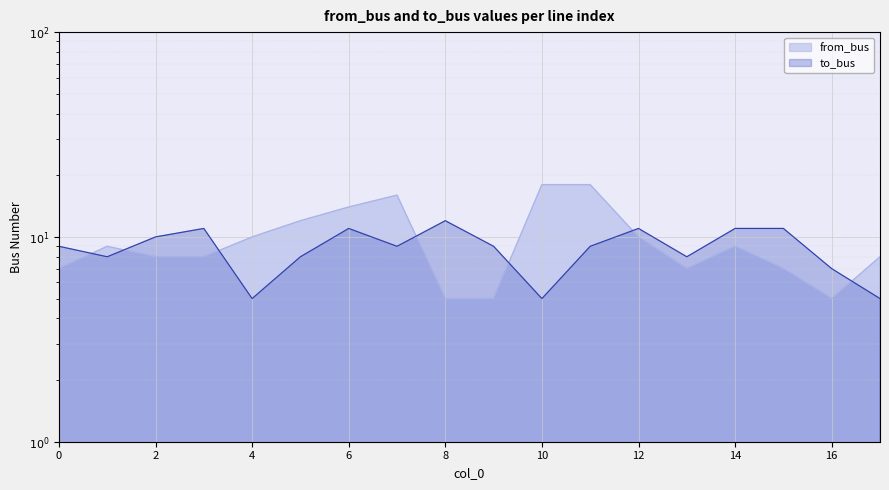

What is the difference between the to_bus values at 11 and 2?

1